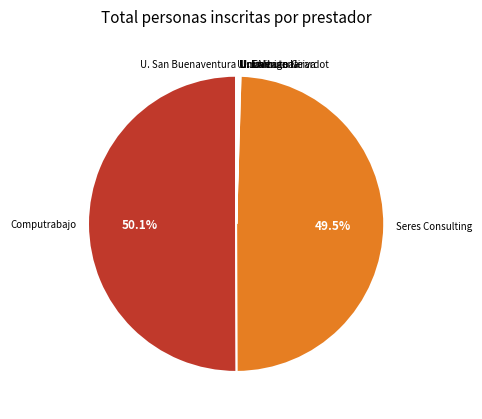

Which category has the biggest portion of the pie?

Computrabajo